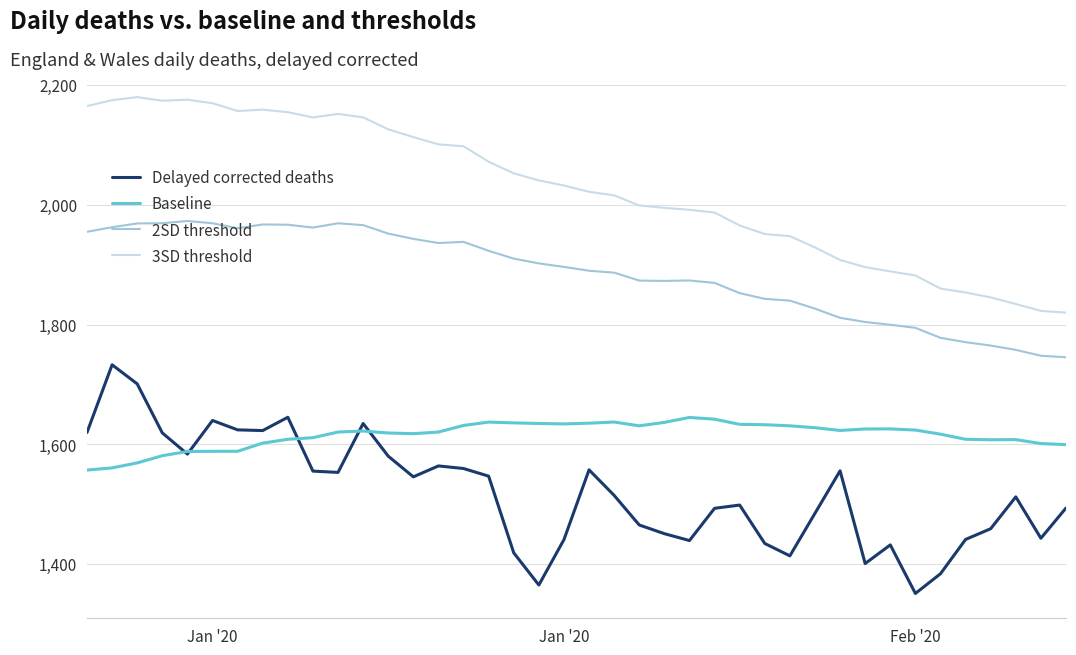

List the series in order of their overall mean, lowest first.

Delayed corrected deaths, Baseline, 2SD threshold, 3SD threshold